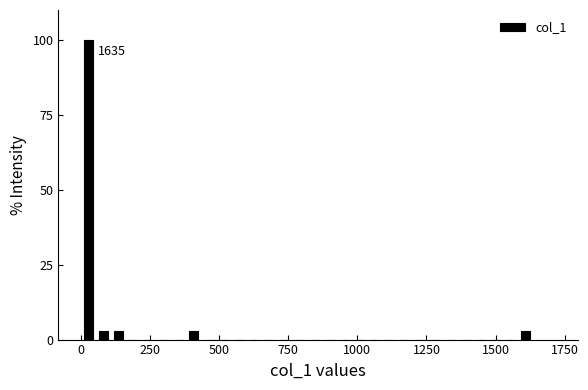

Read against the x-axis, roughly where is the centre of the tallest bar?

50